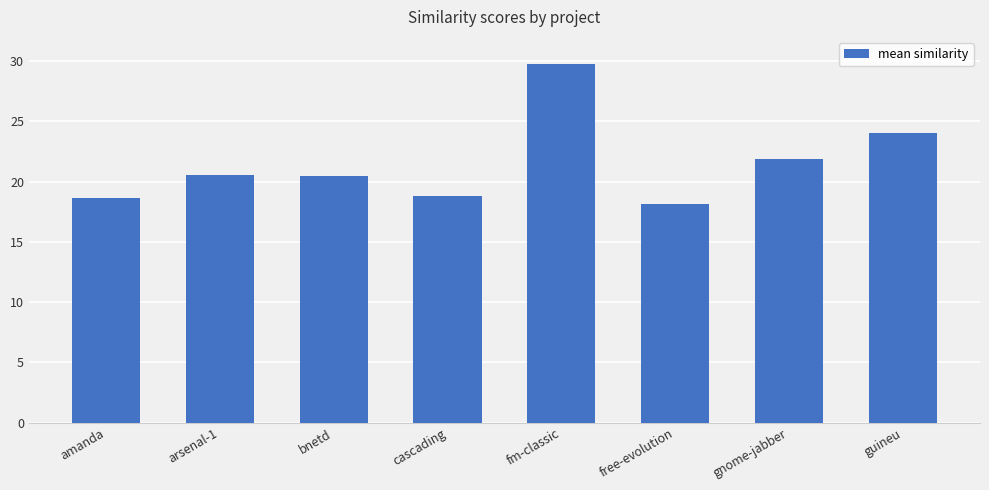

Which has a higher value, gnome-jabber or arsenal-1?

gnome-jabber